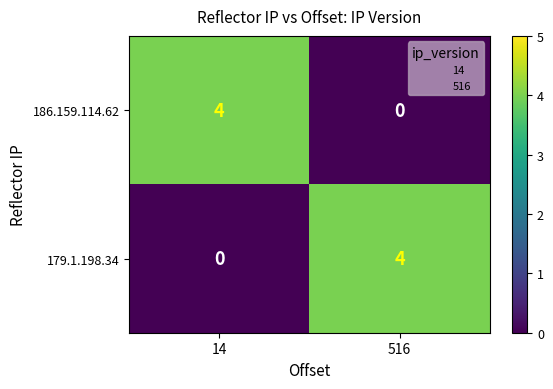

What is the difference between the highest and lowest values at 14?

4